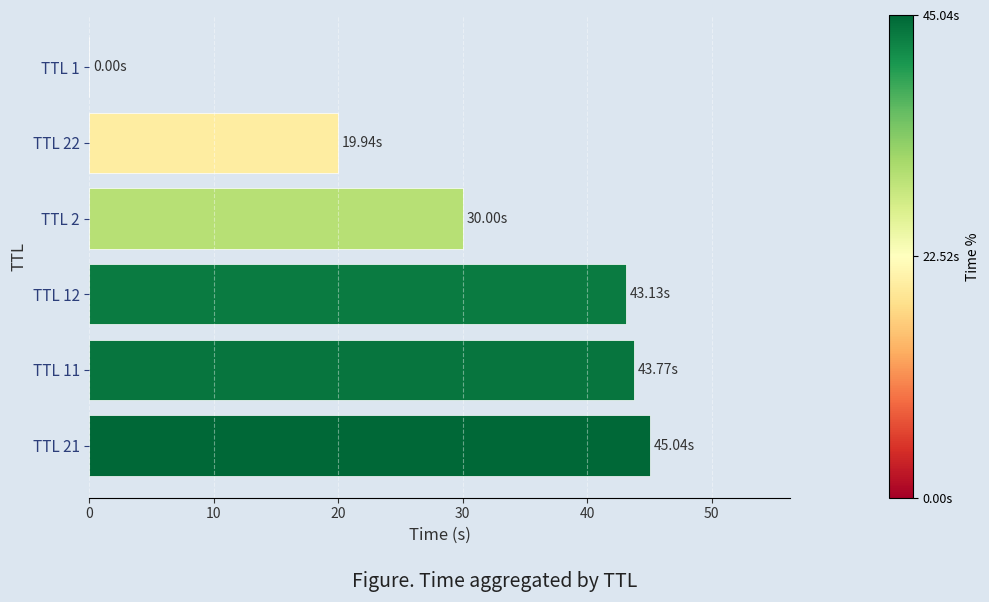

What is the sum of all values?

181.9